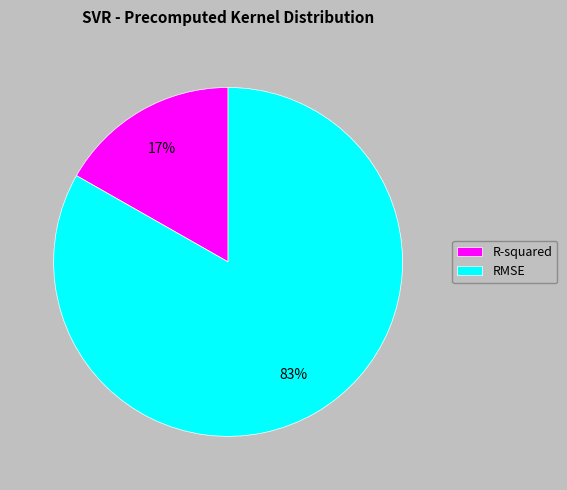

To the nearest percent, what is the combined percentage of R-squared and RMSE?

100%